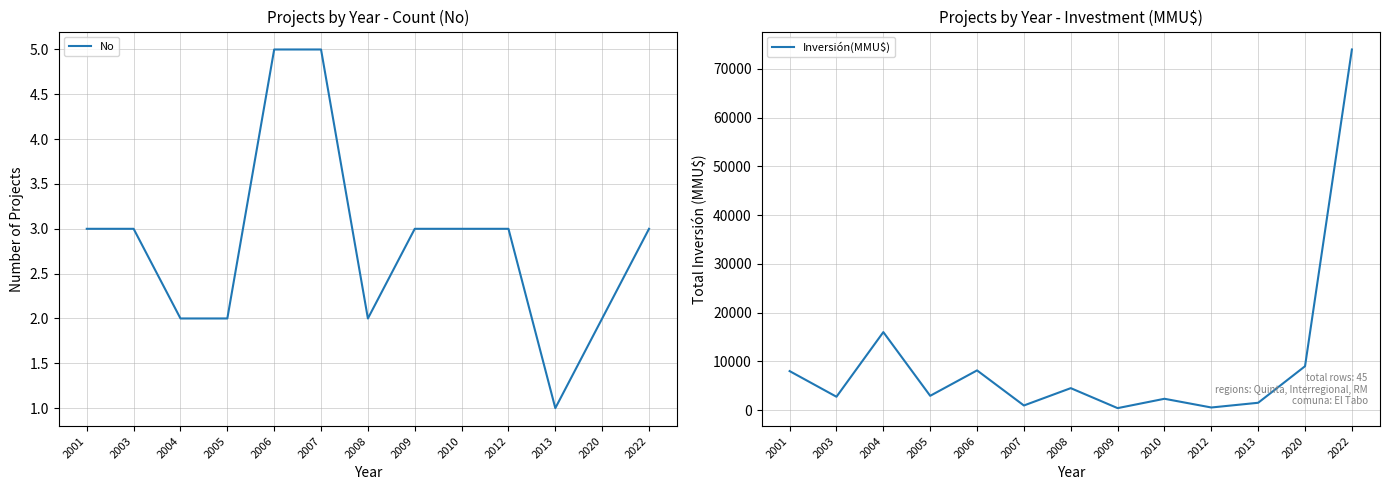

At which category is the sum across all series the highest?

2022